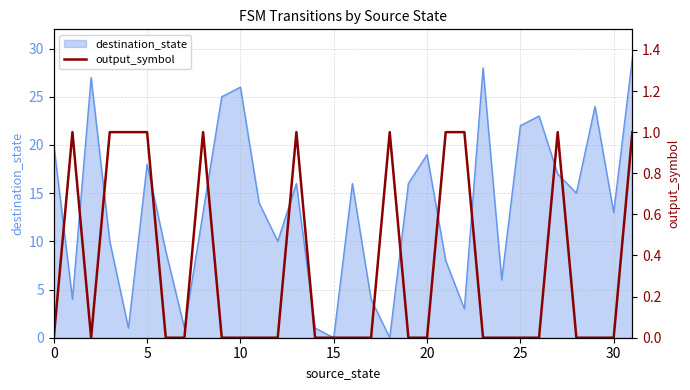

What is the label of the 16th point from the left?

15